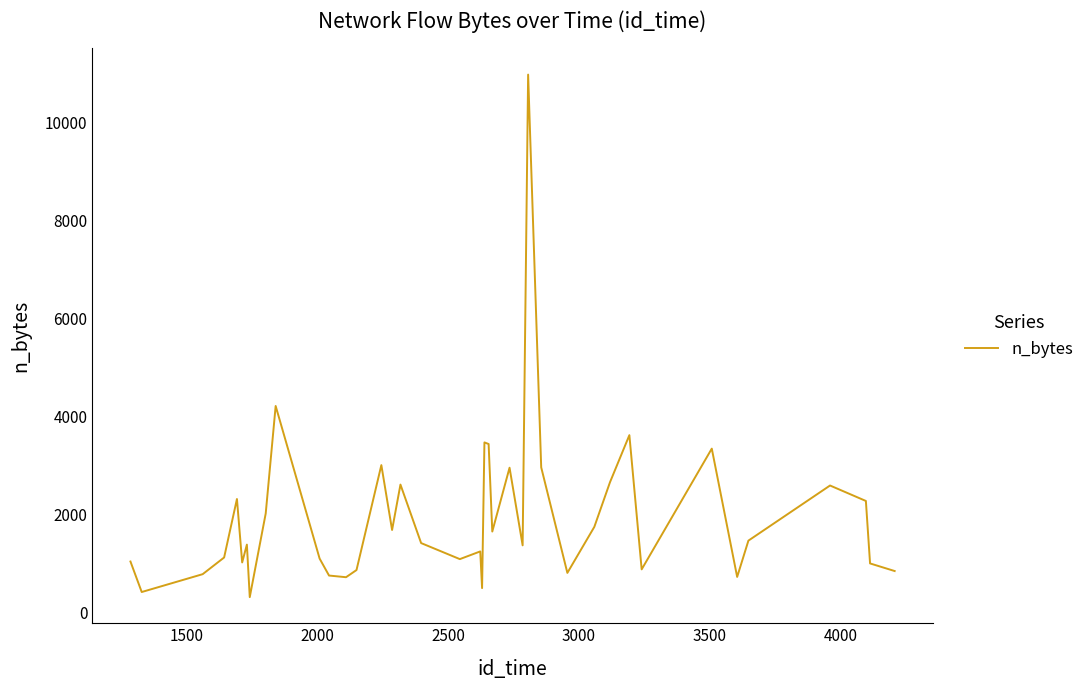

How many values are below 1418?

20